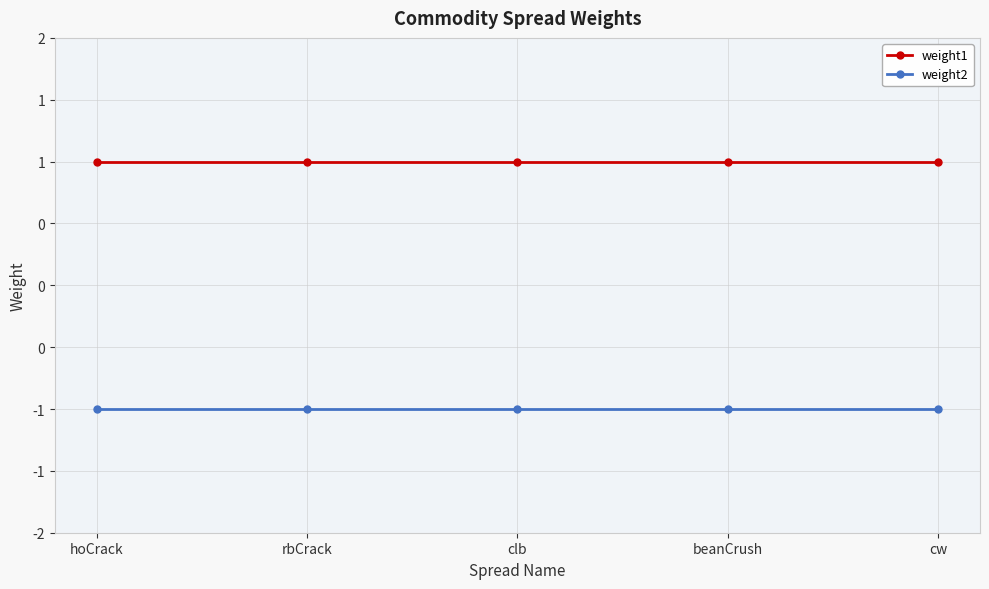

Between rbCrack and hoCrack, which is larger?

rbCrack